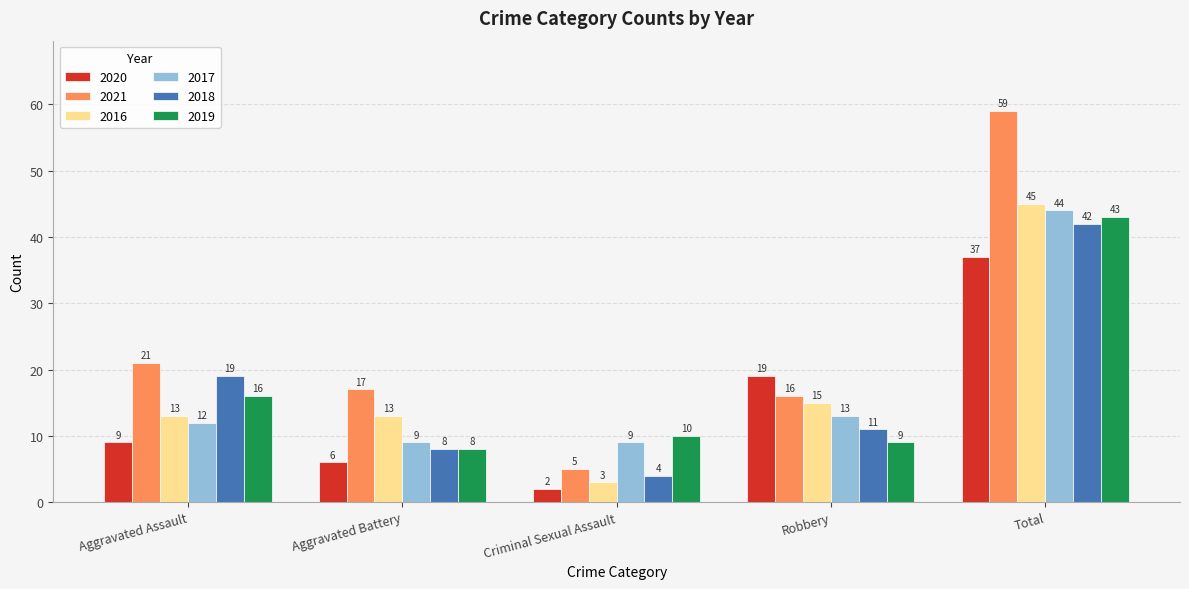

What is the difference between the highest and lowest values at Aggravated Assault?

12